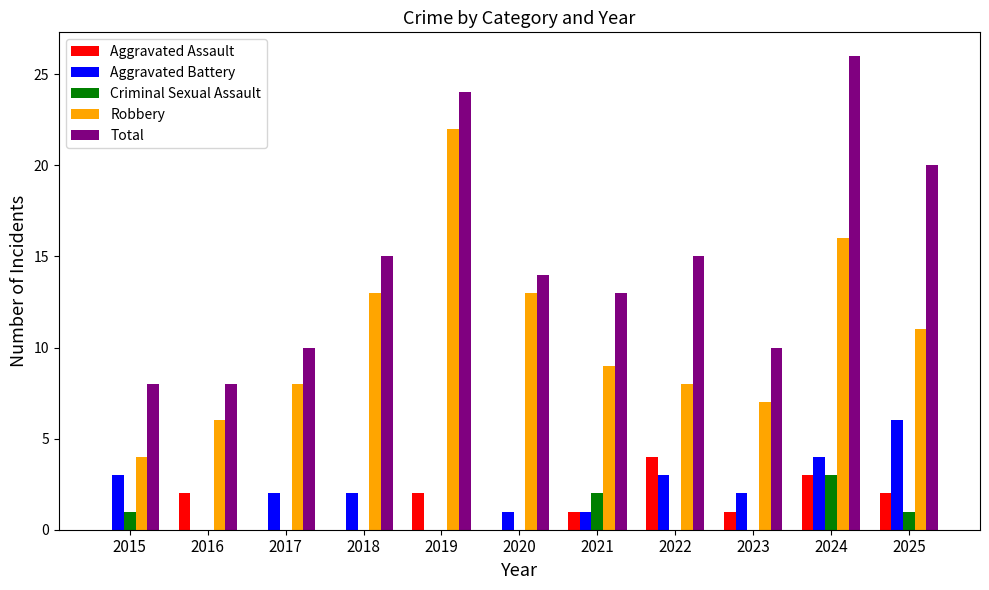

What is the sum of the Robbery values at 2015 and 2023?

11